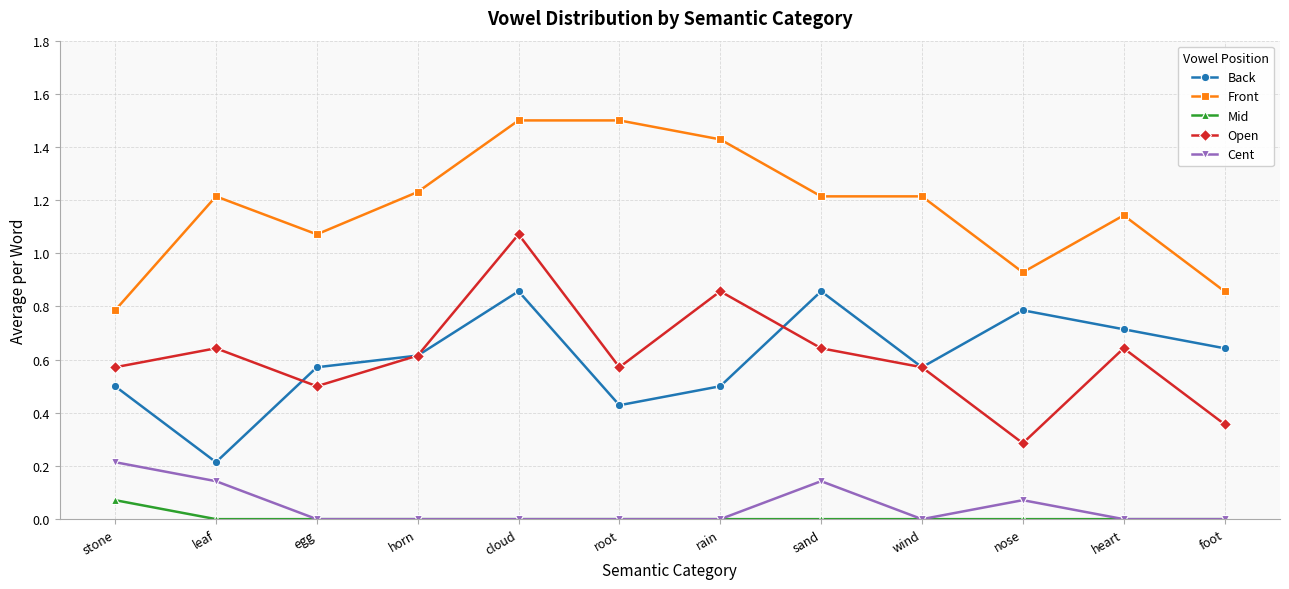

Is the value of Mid at horn greater than the value of Front at wind?

No